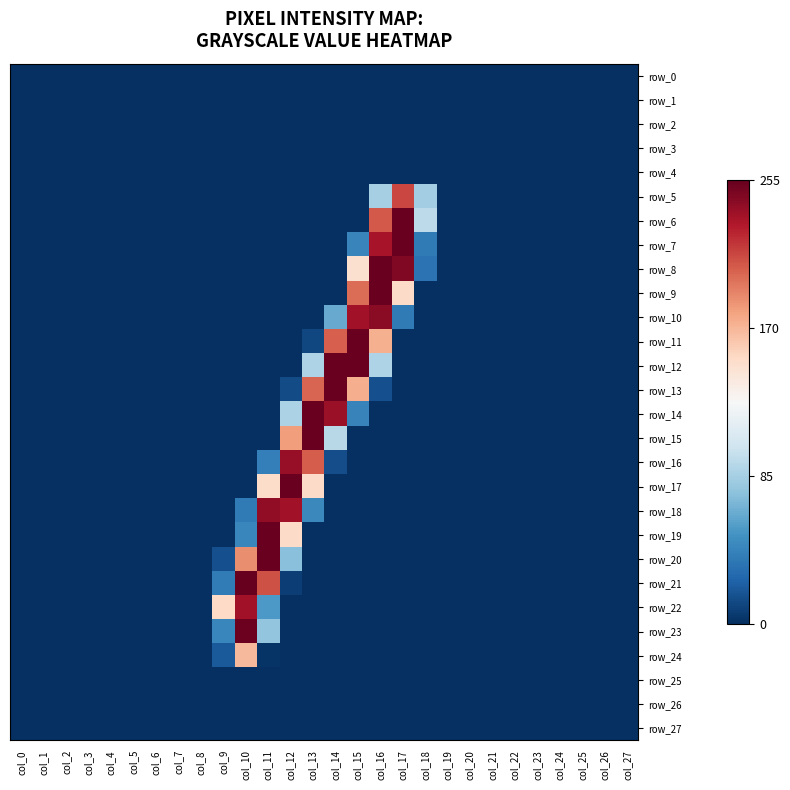

Reading left to right, what are all the values shown in this chart?

row_0: col_0=0	col_1=0	col_2=0	col_3=0	col_4=0	col_5=0	col_6=0	col_7=0	col_8=0	col_9=0	col_10=0	col_11=0	col_12=0	col_13=0	col_14=0	col_15=0	col_16=0	col_17=0	col_18=0	col_19=0	col_20=0	col_21=0	col_22=0	col_23=0	col_24=0	col_25=0	col_26=0	col_27=0
row_1: col_0=0	col_1=0	col_2=0	col_3=0	col_4=0	col_5=0	col_6=0	col_7=0	col_8=0	col_9=0	col_10=0	col_11=0	col_12=0	col_13=0	col_14=0	col_15=0	col_16=0	col_17=0	col_18=0	col_19=0	col_20=0	col_21=0	col_22=0	col_23=0	col_24=0	col_25=0	col_26=0	col_27=0
row_2: col_0=0	col_1=0	col_2=0	col_3=0	col_4=0	col_5=0	col_6=0	col_7=0	col_8=0	col_9=0	col_10=0	col_11=0	col_12=0	col_13=0	col_14=0	col_15=0	col_16=0	col_17=0	col_18=0	col_19=0	col_20=0	col_21=0	col_22=0	col_23=0	col_24=0	col_25=0	col_26=0	col_27=0
row_3: col_0=0	col_1=0	col_2=0	col_3=0	col_4=0	col_5=0	col_6=0	col_7=0	col_8=0	col_9=0	col_10=0	col_11=0	col_12=0	col_13=0	col_14=0	col_15=0	col_16=0	col_17=0	col_18=0	col_19=0	col_20=0	col_21=0	col_22=0	col_23=0	col_24=0	col_25=0	col_26=0	col_27=0
row_4: col_0=0	col_1=0	col_2=0	col_3=0	col_4=0	col_5=0	col_6=0	col_7=0	col_8=0	col_9=0	col_10=0	col_11=0	col_12=0	col_13=0	col_14=0	col_15=0	col_16=0	col_17=0	col_18=0	col_19=0	col_20=0	col_21=0	col_22=0	col_23=0	col_24=0	col_25=0	col_26=0	col_27=0
row_5: col_0=0	col_1=0	col_2=0	col_3=0	col_4=0	col_5=0	col_6=0	col_7=0	col_8=0	col_9=0	col_10=0	col_11=0	col_12=0	col_13=0	col_14=0	col_15=0	col_16=85	col_17=213	col_18=83	col_19=0	col_20=0	col_21=0	col_22=0	col_23=0	col_24=0	col_25=0	col_26=0	col_27=0
row_6: col_0=0	col_1=0	col_2=0	col_3=0	col_4=0	col_5=0	col_6=0	col_7=0	col_8=0	col_9=0	col_10=0	col_11=0	col_12=0	col_13=0	col_14=0	col_15=0	col_16=206	col_17=254	col_18=94	col_19=0	col_20=0	col_21=0	col_22=0	col_23=0	col_24=0	col_25=0	col_26=0	col_27=0
row_7: col_0=0	col_1=0	col_2=0	col_3=0	col_4=0	col_5=0	col_6=0	col_7=0	col_8=0	col_9=0	col_10=0	col_11=0	col_12=0	col_13=0	col_14=0	col_15=43	col_16=233	col_17=254	col_18=37	col_19=0	col_20=0	col_21=0	col_22=0	col_23=0	col_24=0	col_25=0	col_26=0	col_27=0
row_8: col_0=0	col_1=0	col_2=0	col_3=0	col_4=0	col_5=0	col_6=0	col_7=0	col_8=0	col_9=0	col_10=0	col_11=0	col_12=0	col_13=0	col_14=0	col_15=148	col_16=254	col_17=246	col_18=33	col_19=0	col_20=0	col_21=0	col_22=0	col_23=0	col_24=0	col_25=0	col_26=0	col_27=0
row_9: col_0=0	col_1=0	col_2=0	col_3=0	col_4=0	col_5=0	col_6=0	col_7=0	col_8=0	col_9=0	col_10=0	col_11=0	col_12=0	col_13=0	col_14=0	col_15=199	col_16=254	col_17=152	col_18=0	col_19=0	col_20=0	col_21=0	col_22=0	col_23=0	col_24=0	col_25=0	col_26=0	col_27=0
row_10: col_0=0	col_1=0	col_2=0	col_3=0	col_4=0	col_5=0	col_6=0	col_7=0	col_8=0	col_9=0	col_10=0	col_11=0	col_12=0	col_13=0	col_14=63	col_15=235	col_16=243	col_17=37	col_18=0	col_19=0	col_20=0	col_21=0	col_22=0	col_23=0	col_24=0	col_25=0	col_26=0	col_27=0
row_11: col_0=0	col_1=0	col_2=0	col_3=0	col_4=0	col_5=0	col_6=0	col_7=0	col_8=0	col_9=0	col_10=0	col_11=0	col_12=0	col_13=11	col_14=204	col_15=254	col_16=173	col_17=0	col_18=0	col_19=0	col_20=0	col_21=0	col_22=0	col_23=0	col_24=0	col_25=0	col_26=0	col_27=0
row_12: col_0=0	col_1=0	col_2=0	col_3=0	col_4=0	col_5=0	col_6=0	col_7=0	col_8=0	col_9=0	col_10=0	col_11=0	col_12=0	col_13=88	col_14=254	col_15=254	col_16=88	col_17=0	col_18=0	col_19=0	col_20=0	col_21=0	col_22=0	col_23=0	col_24=0	col_25=0	col_26=0	col_27=0
row_13: col_0=0	col_1=0	col_2=0	col_3=0	col_4=0	col_5=0	col_6=0	col_7=0	col_8=0	col_9=0	col_10=0	col_11=0	col_12=13	col_13=202	col_14=254	col_15=174	col_16=15	col_17=0	col_18=0	col_19=0	col_20=0	col_21=0	col_22=0	col_23=0	col_24=0	col_25=0	col_26=0	col_27=0
row_14: col_0=0	col_1=0	col_2=0	col_3=0	col_4=0	col_5=0	col_6=0	col_7=0	col_8=0	col_9=0	col_10=0	col_11=0	col_12=87	col_13=254	col_14=238	col_15=42	col_16=0	col_17=0	col_18=0	col_19=0	col_20=0	col_21=0	col_22=0	col_23=0	col_24=0	col_25=0	col_26=0	col_27=0
row_15: col_0=0	col_1=0	col_2=0	col_3=0	col_4=0	col_5=0	col_6=0	col_7=0	col_8=0	col_9=0	col_10=0	col_11=0	col_12=181	col_13=254	col_14=92	col_15=0	col_16=0	col_17=0	col_18=0	col_19=0	col_20=0	col_21=0	col_22=0	col_23=0	col_24=0	col_25=0	col_26=0	col_27=0
row_16: col_0=0	col_1=0	col_2=0	col_3=0	col_4=0	col_5=0	col_6=0	col_7=0	col_8=0	col_9=0	col_10=0	col_11=40	col_12=239	col_13=205	col_14=14	col_15=0	col_16=0	col_17=0	col_18=0	col_19=0	col_20=0	col_21=0	col_22=0	col_23=0	col_24=0	col_25=0	col_26=0	col_27=0
row_17: col_0=0	col_1=0	col_2=0	col_3=0	col_4=0	col_5=0	col_6=0	col_7=0	col_8=0	col_9=0	col_10=0	col_11=151	col_12=254	col_13=152	col_14=0	col_15=0	col_16=0	col_17=0	col_18=0	col_19=0	col_20=0	col_21=0	col_22=0	col_23=0	col_24=0	col_25=0	col_26=0	col_27=0
row_18: col_0=0	col_1=0	col_2=0	col_3=0	col_4=0	col_5=0	col_6=0	col_7=0	col_8=0	col_9=0	col_10=37	col_11=241	col_12=235	col_13=45	col_14=0	col_15=0	col_16=0	col_17=0	col_18=0	col_19=0	col_20=0	col_21=0	col_22=0	col_23=0	col_24=0	col_25=0	col_26=0	col_27=0
row_19: col_0=0	col_1=0	col_2=0	col_3=0	col_4=0	col_5=0	col_6=0	col_7=0	col_8=0	col_9=0	col_10=44	col_11=254	col_12=152	col_13=0	col_14=0	col_15=0	col_16=0	col_17=0	col_18=0	col_19=0	col_20=0	col_21=0	col_22=0	col_23=0	col_24=0	col_25=0	col_26=0	col_27=0
row_20: col_0=0	col_1=0	col_2=0	col_3=0	col_4=0	col_5=0	col_6=0	col_7=0	col_8=0	col_9=15	col_10=187	col_11=254	col_12=74	col_13=0	col_14=0	col_15=0	col_16=0	col_17=0	col_18=0	col_19=0	col_20=0	col_21=0	col_22=0	col_23=0	col_24=0	col_25=0	col_26=0	col_27=0
row_21: col_0=0	col_1=0	col_2=0	col_3=0	col_4=0	col_5=0	col_6=0	col_7=0	col_8=0	col_9=38	col_10=255	col_11=209	col_12=7	col_13=0	col_14=0	col_15=0	col_16=0	col_17=0	col_18=0	col_19=0	col_20=0	col_21=0	col_22=0	col_23=0	col_24=0	col_25=0	col_26=0	col_27=0
row_22: col_0=0	col_1=0	col_2=0	col_3=0	col_4=0	col_5=0	col_6=0	col_7=0	col_8=0	col_9=153	col_10=235	col_11=54	col_12=0	col_13=0	col_14=0	col_15=0	col_16=0	col_17=0	col_18=0	col_19=0	col_20=0	col_21=0	col_22=0	col_23=0	col_24=0	col_25=0	col_26=0	col_27=0
row_23: col_0=0	col_1=0	col_2=0	col_3=0	col_4=0	col_5=0	col_6=0	col_7=0	col_8=0	col_9=44	col_10=253	col_11=77	col_12=0	col_13=0	col_14=0	col_15=0	col_16=0	col_17=0	col_18=0	col_19=0	col_20=0	col_21=0	col_22=0	col_23=0	col_24=0	col_25=0	col_26=0	col_27=0
row_24: col_0=0	col_1=0	col_2=0	col_3=0	col_4=0	col_5=0	col_6=0	col_7=0	col_8=0	col_9=20	col_10=169	col_11=2	col_12=0	col_13=0	col_14=0	col_15=0	col_16=0	col_17=0	col_18=0	col_19=0	col_20=0	col_21=0	col_22=0	col_23=0	col_24=0	col_25=0	col_26=0	col_27=0
row_25: col_0=0	col_1=0	col_2=0	col_3=0	col_4=0	col_5=0	col_6=0	col_7=0	col_8=0	col_9=0	col_10=0	col_11=0	col_12=0	col_13=0	col_14=0	col_15=0	col_16=0	col_17=0	col_18=0	col_19=0	col_20=0	col_21=0	col_22=0	col_23=0	col_24=0	col_25=0	col_26=0	col_27=0
row_26: col_0=0	col_1=0	col_2=0	col_3=0	col_4=0	col_5=0	col_6=0	col_7=0	col_8=0	col_9=0	col_10=0	col_11=0	col_12=0	col_13=0	col_14=0	col_15=0	col_16=0	col_17=0	col_18=0	col_19=0	col_20=0	col_21=0	col_22=0	col_23=0	col_24=0	col_25=0	col_26=0	col_27=0
row_27: col_0=0	col_1=0	col_2=0	col_3=0	col_4=0	col_5=0	col_6=0	col_7=0	col_8=0	col_9=0	col_10=0	col_11=0	col_12=0	col_13=0	col_14=0	col_15=0	col_16=0	col_17=0	col_18=0	col_19=0	col_20=0	col_21=0	col_22=0	col_23=0	col_24=0	col_25=0	col_26=0	col_27=0